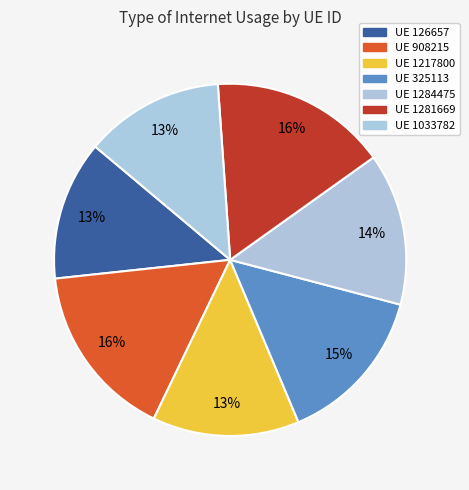

Count the number of slices in the pie.

7